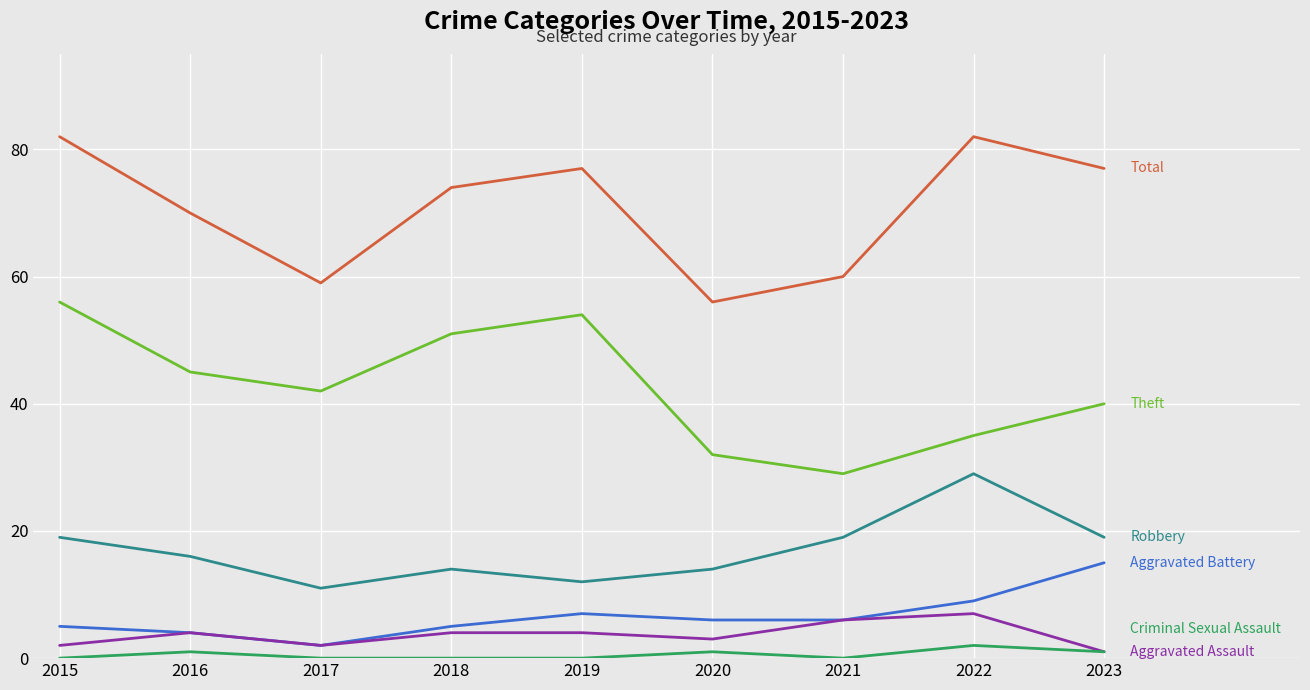

What is the total value across all series at 2018?

148